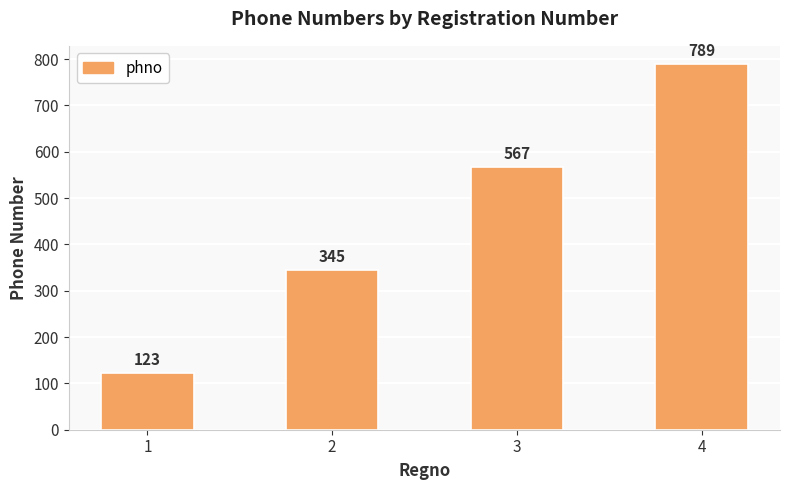

Reading right to left, list all the values displayed in this chart.

4=789	3=567	2=345	1=123